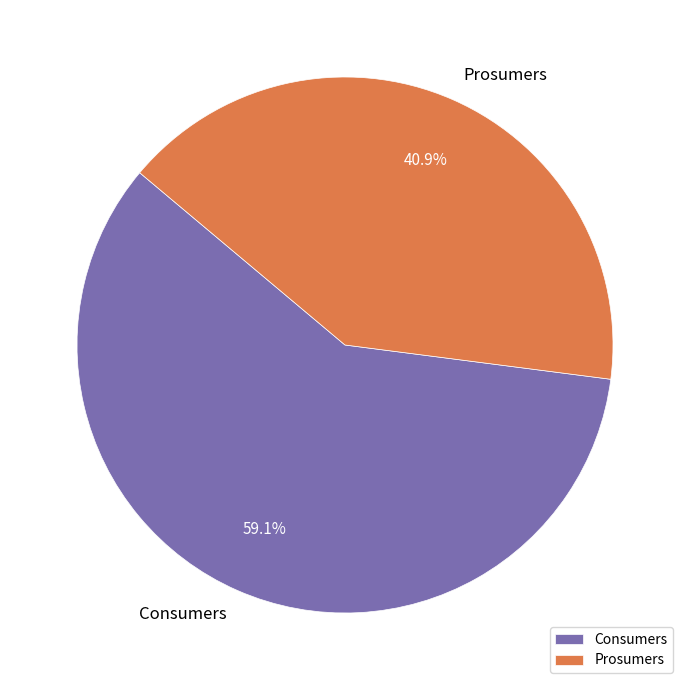

To the nearest percent, what is the difference between the Prosumers and Consumers slice percentages?

18%